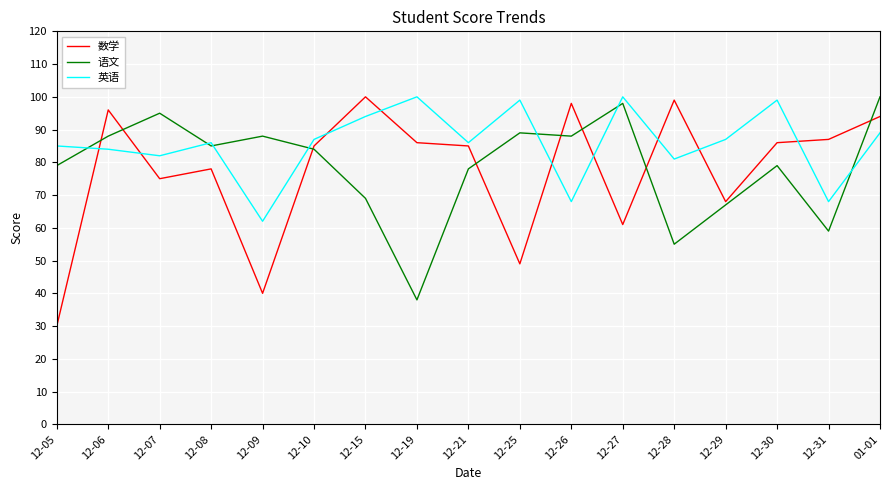

Which series has the largest range (max minus min)?

数学